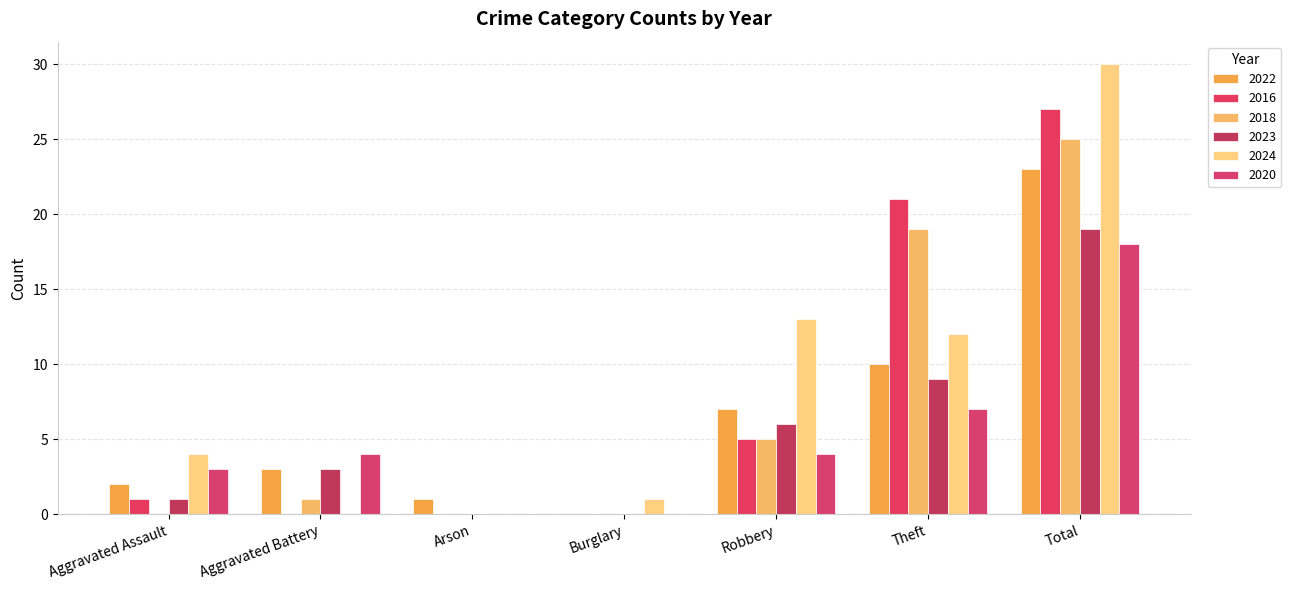

What is the average value of the 2020 series?

5